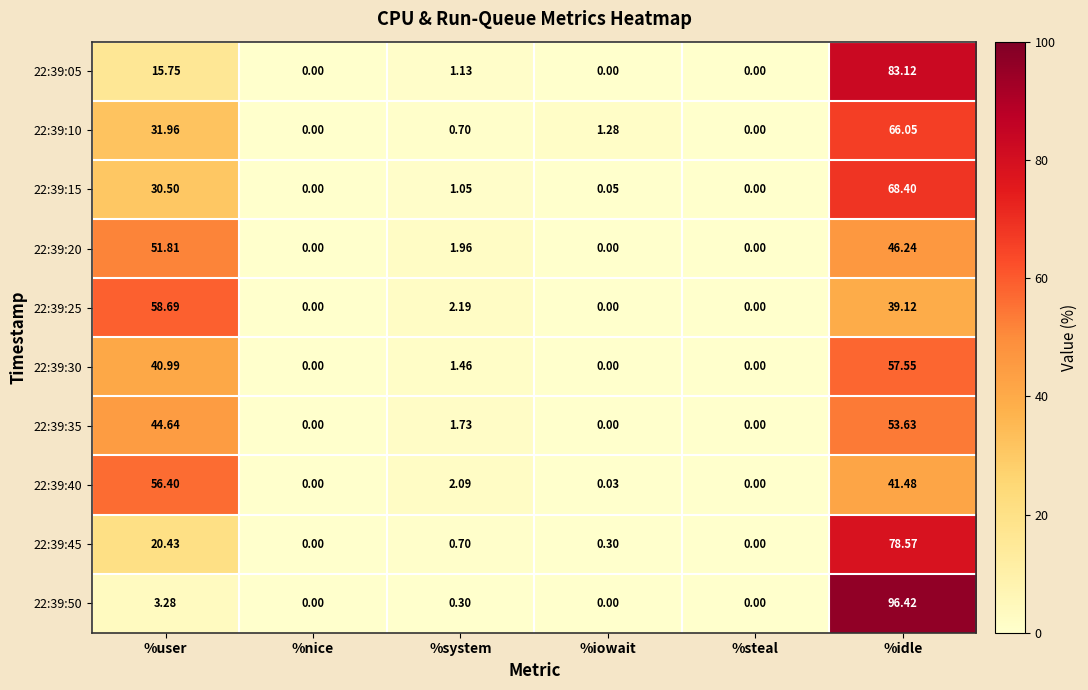

Where does the 22:39:20 series first go above 1?

%user